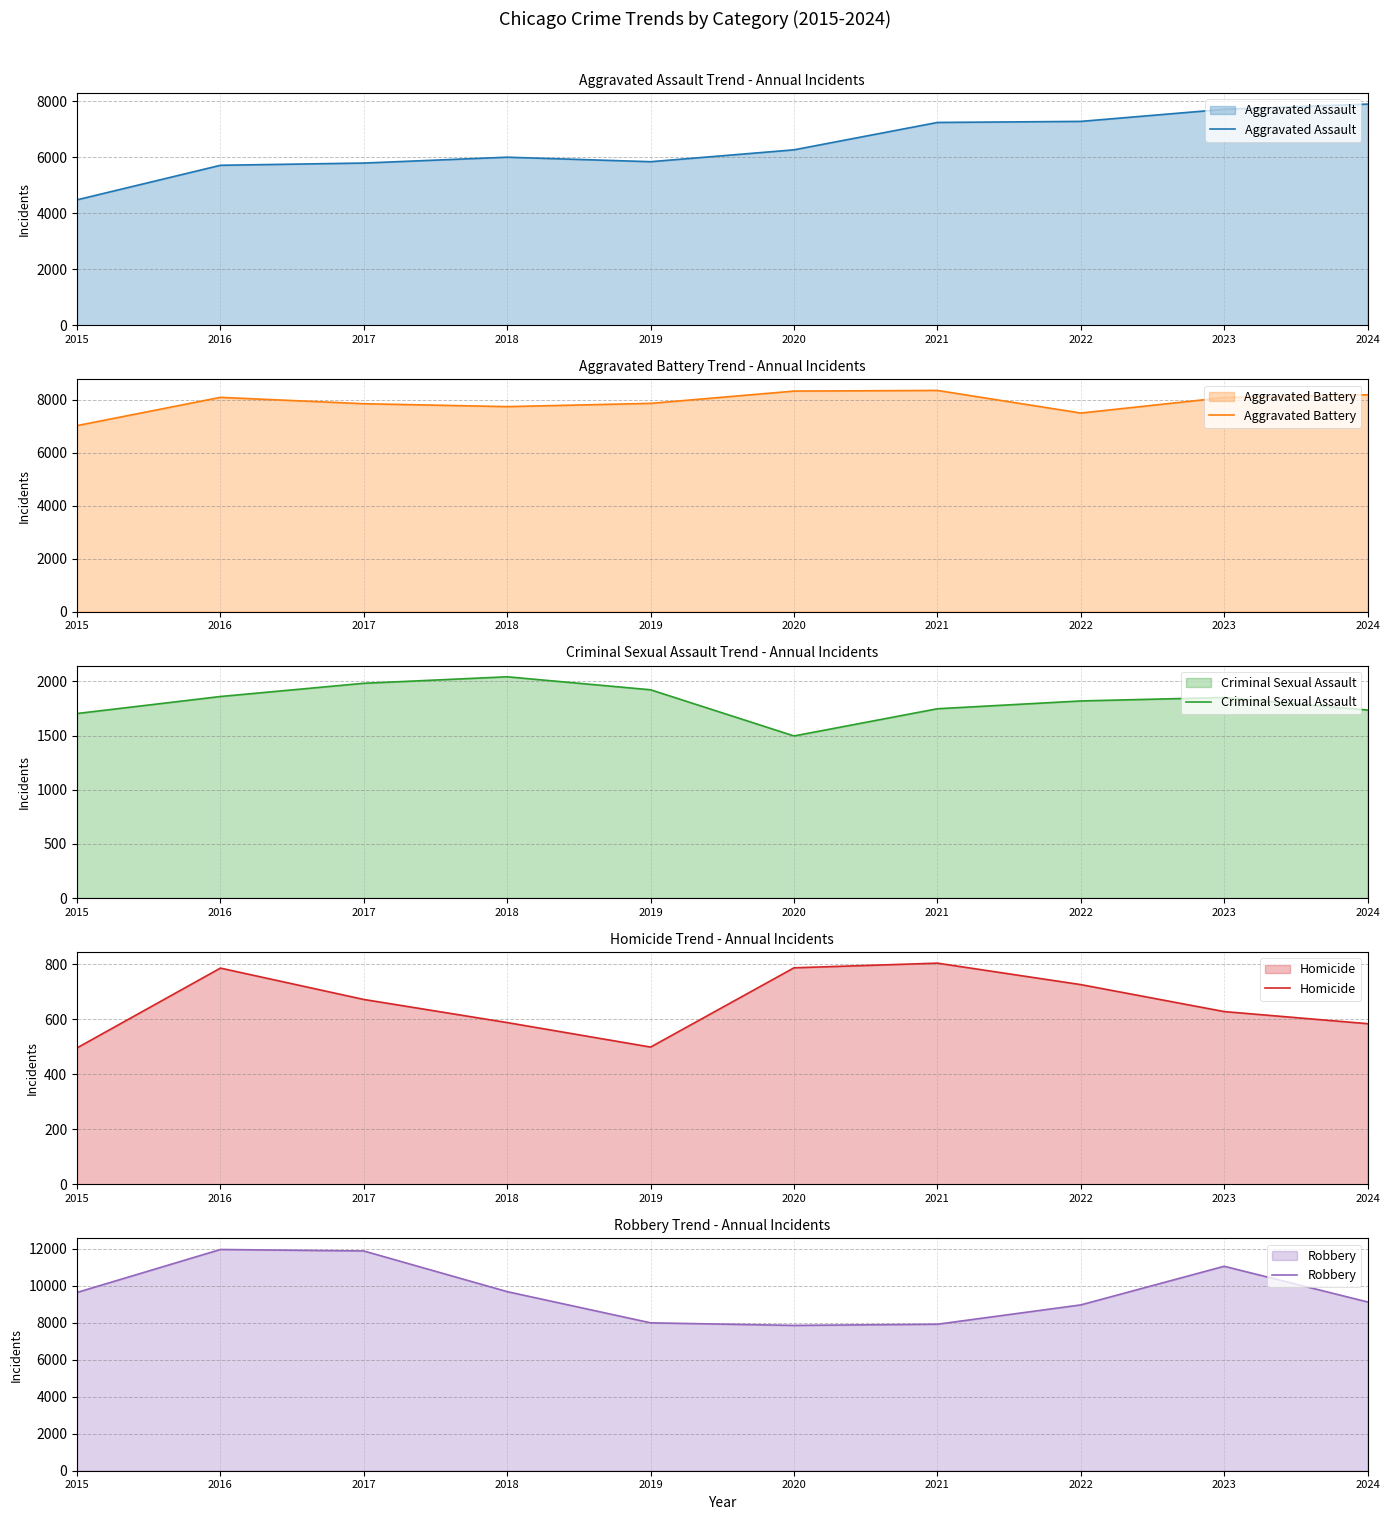

What is the difference between the highest and lowest values at 2015?

9142